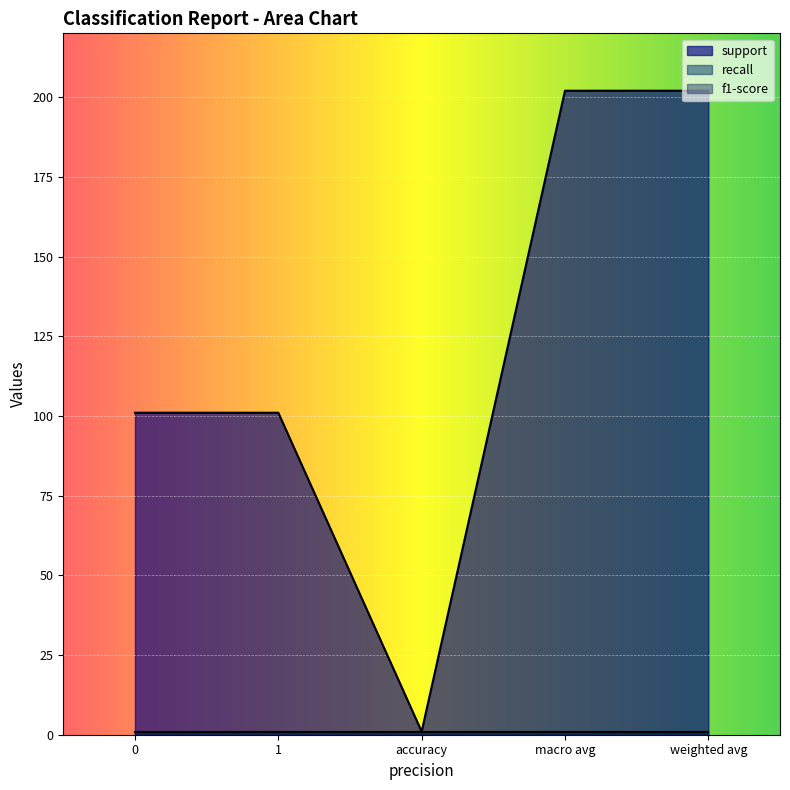

What are all the series names shown in the legend?

support, recall, f1-score